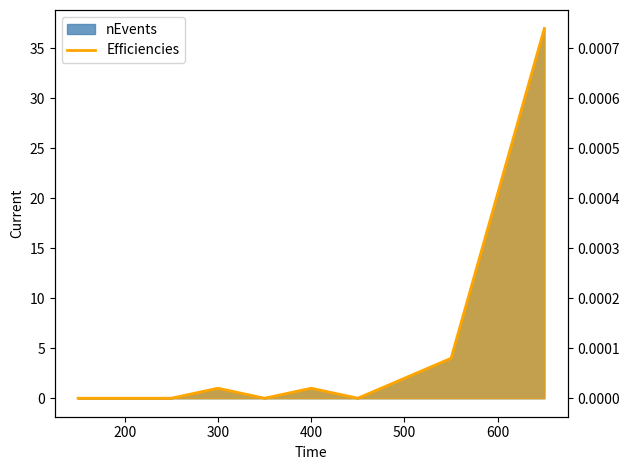

True or false: Efficiencies and nEvents cross at least once.

False